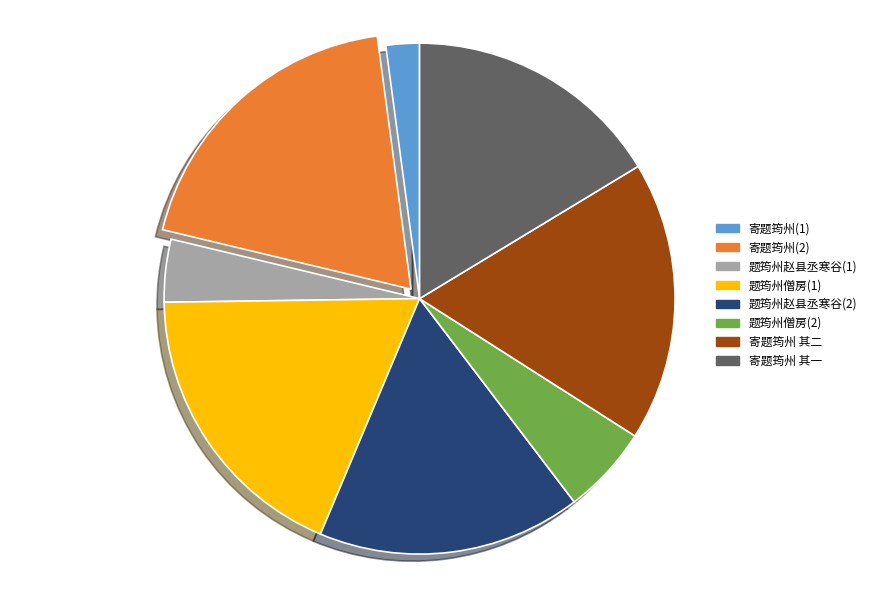

Is it true that 寄题筠州(1) is 2% of the pie?

True